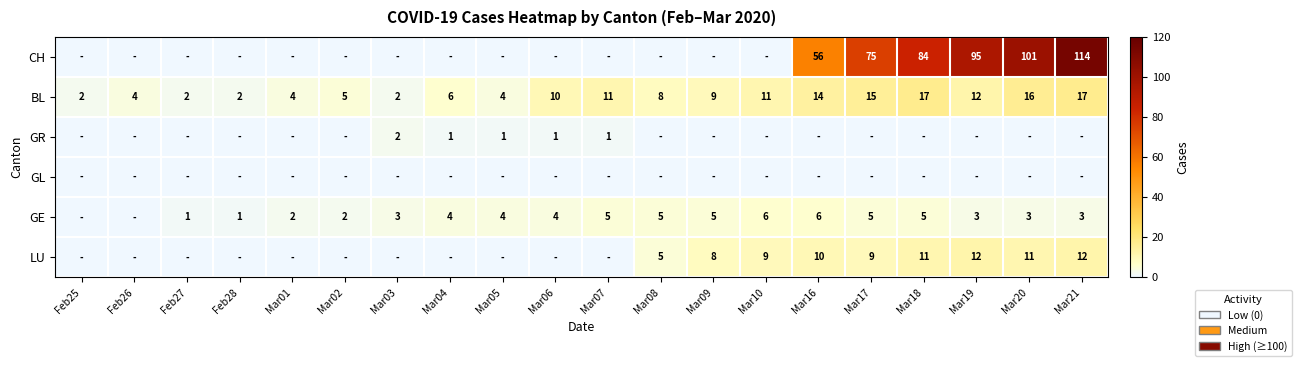

Is it true that LU equals 9 at Mar10?

True